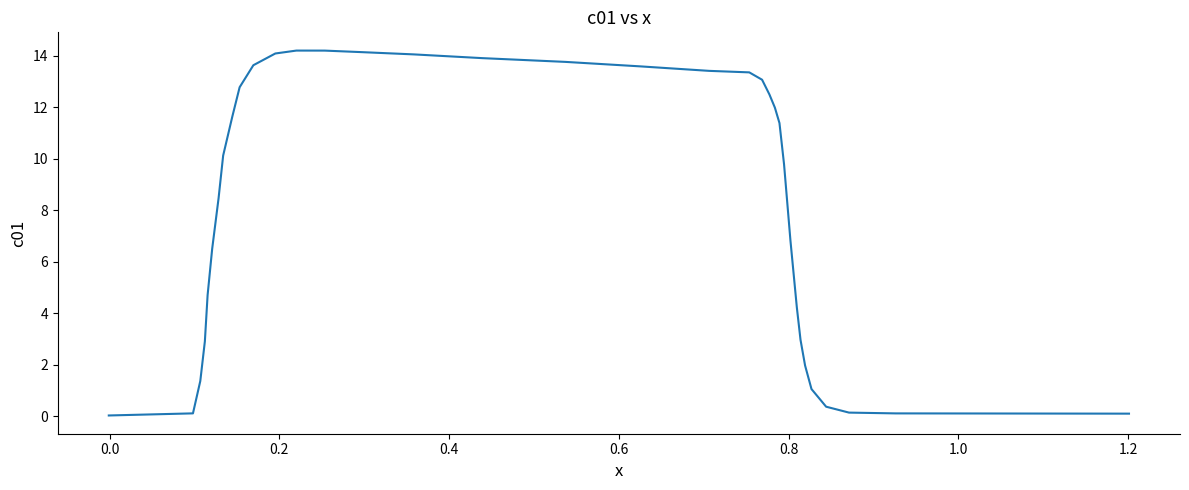

What is the difference between the maximum and minimum values?

14.2